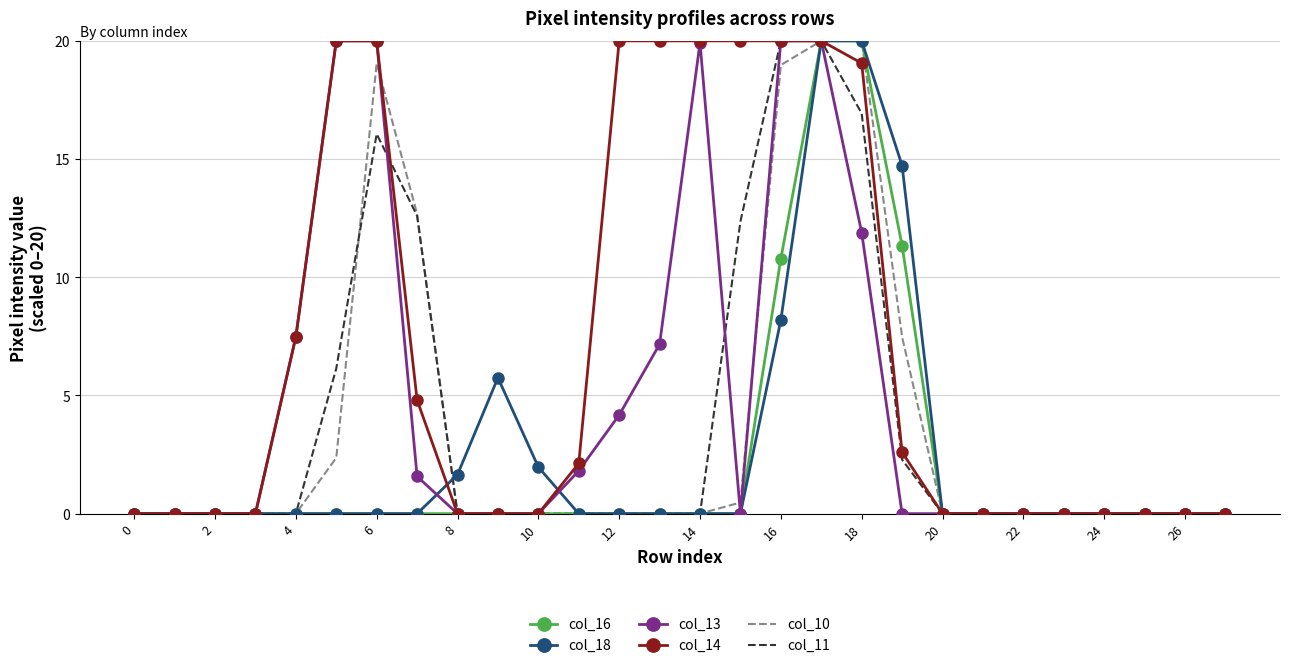

Which series has the largest total across all categories?

col_14